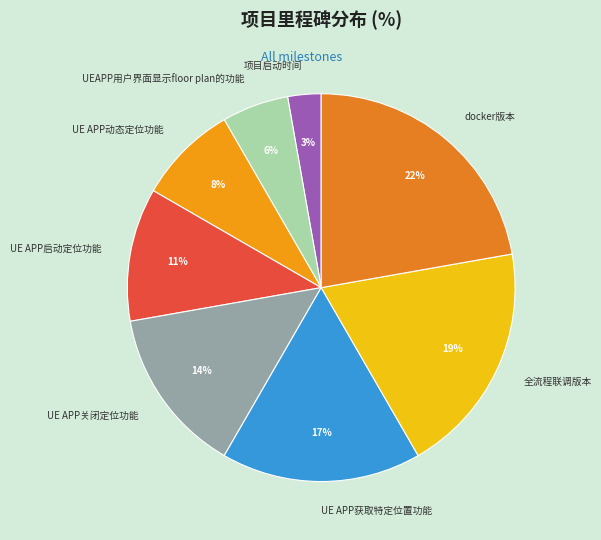

Which slice is the largest?

docker版本